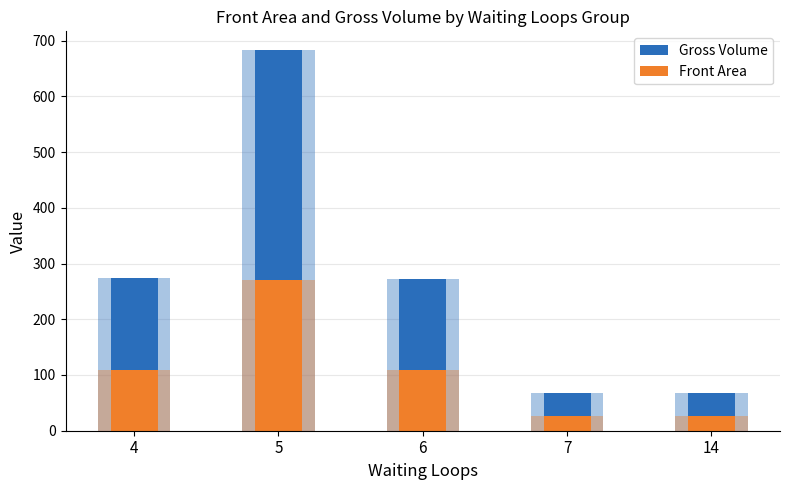

Which series has the largest total across all categories?

Gross Volume